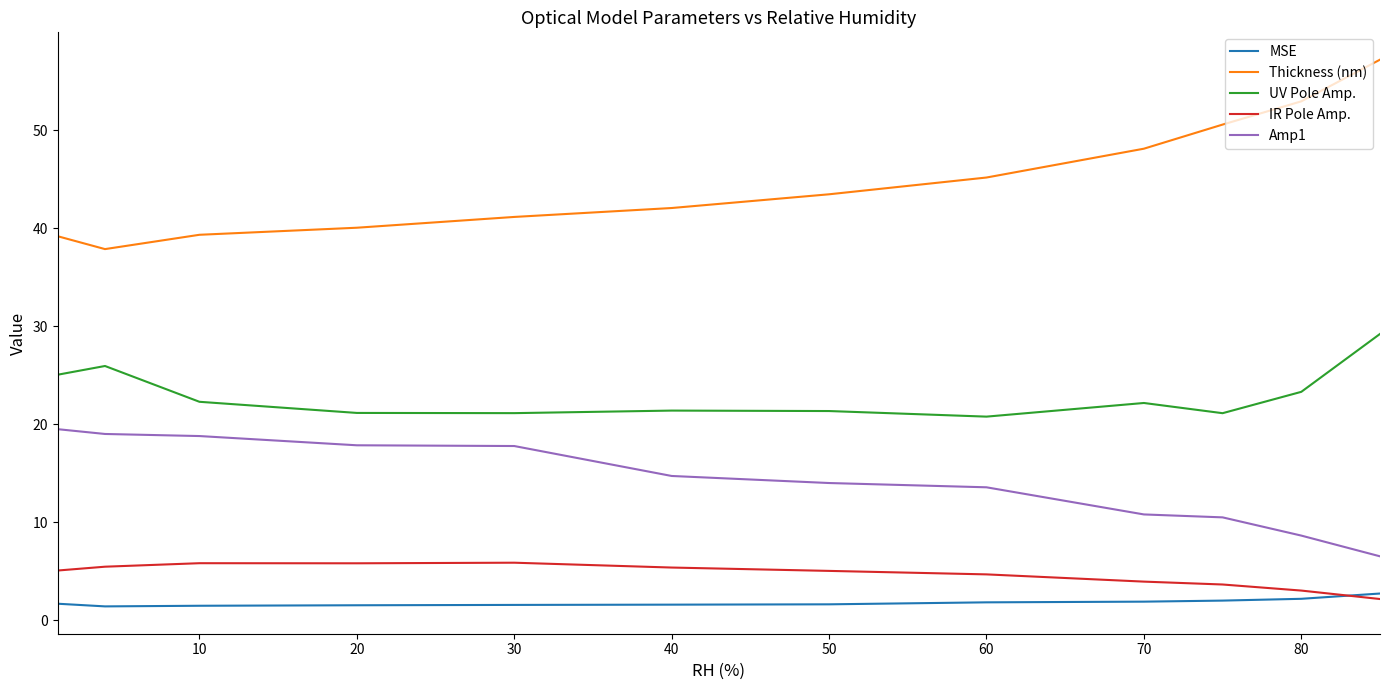

True or false: IR Pole Amp. and UV Pole Amp. intersect in this chart.

False